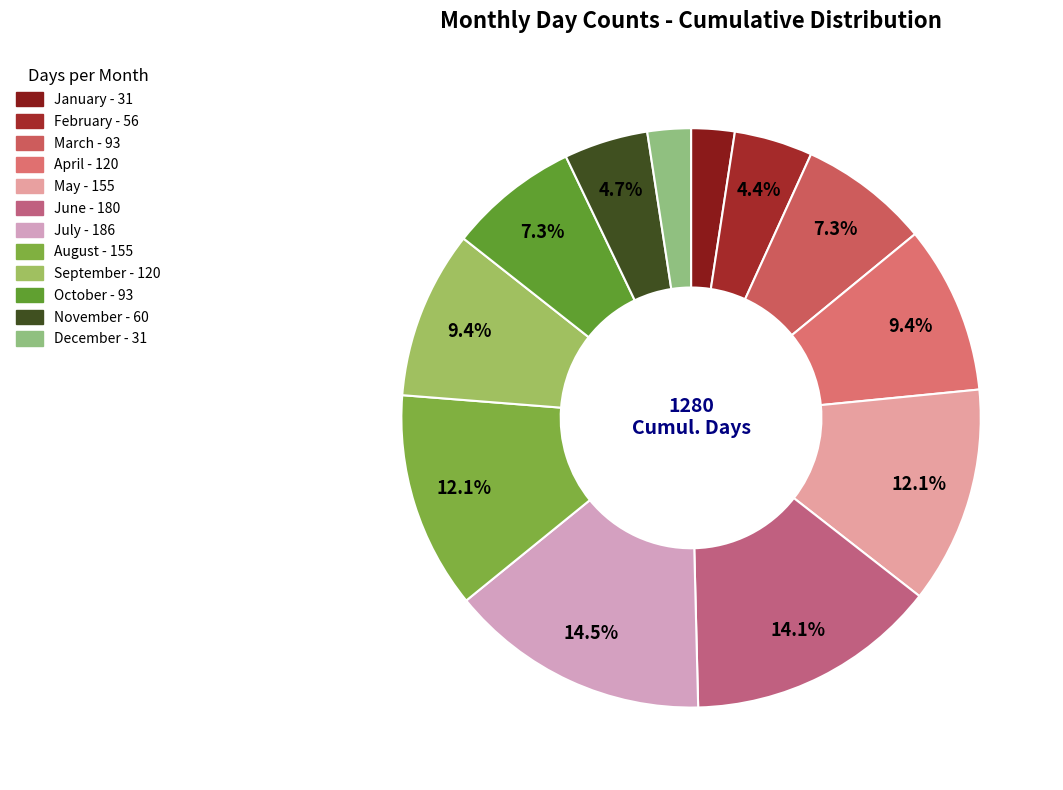

Count the number of slices in the pie.

12